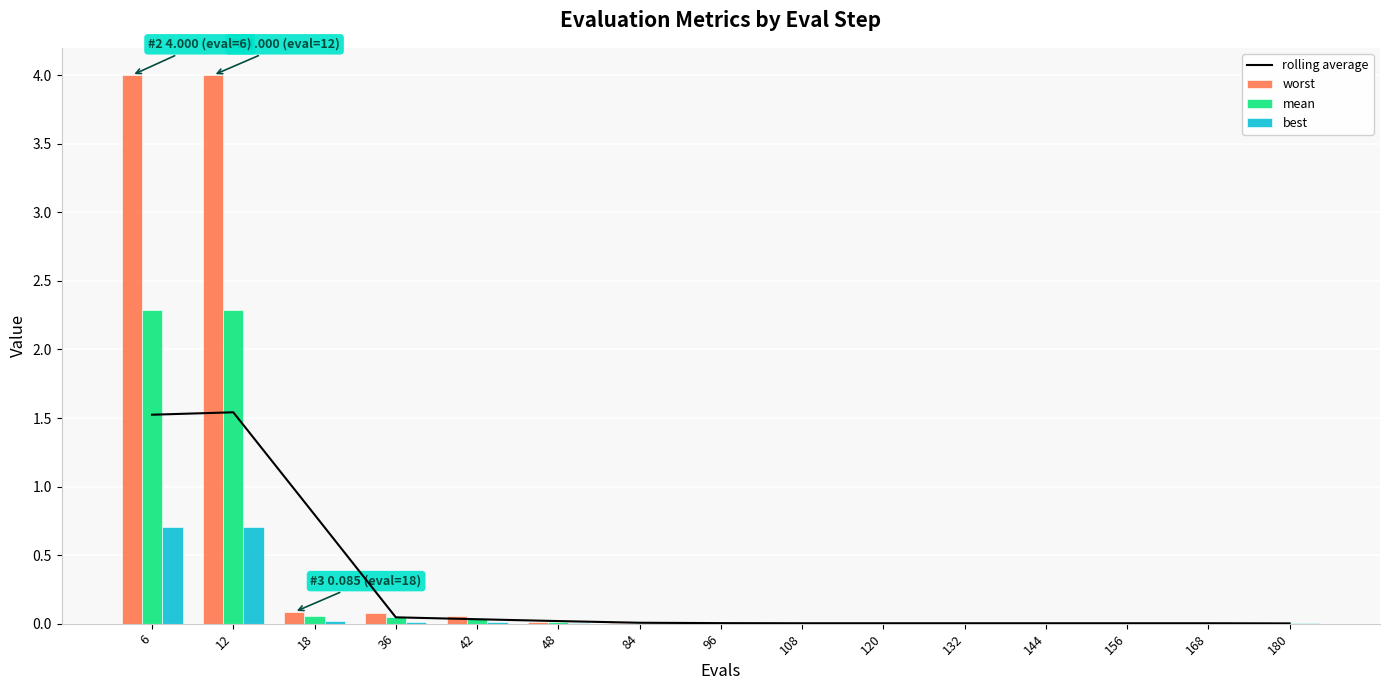

True or false: mean has a value of 0.0 at 48.

True